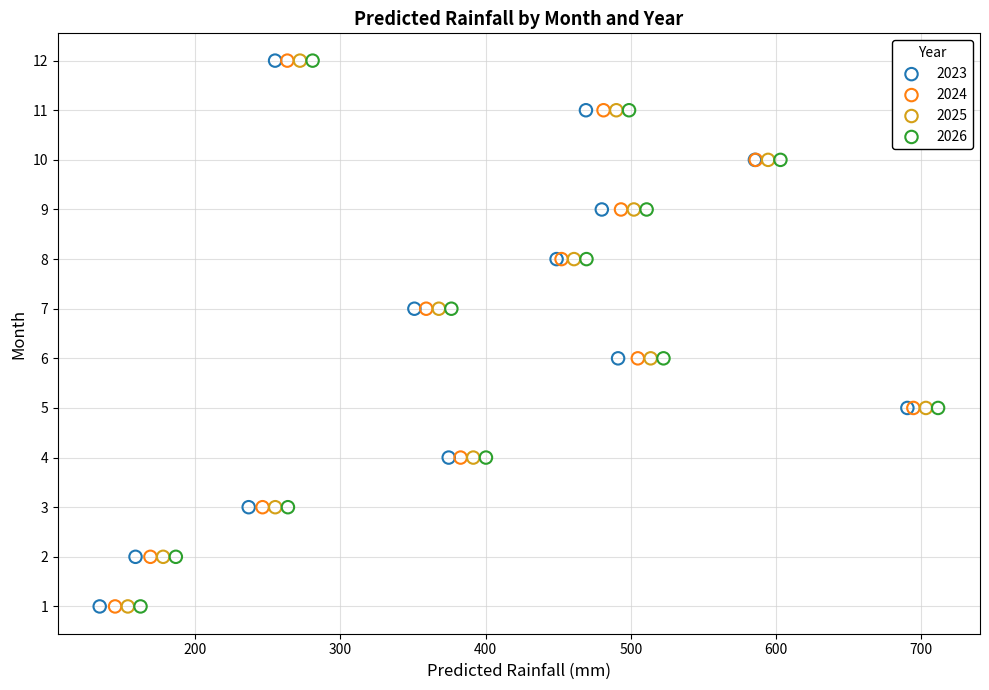

What are all the series names shown in the legend?

2023, 2024, 2025, 2026